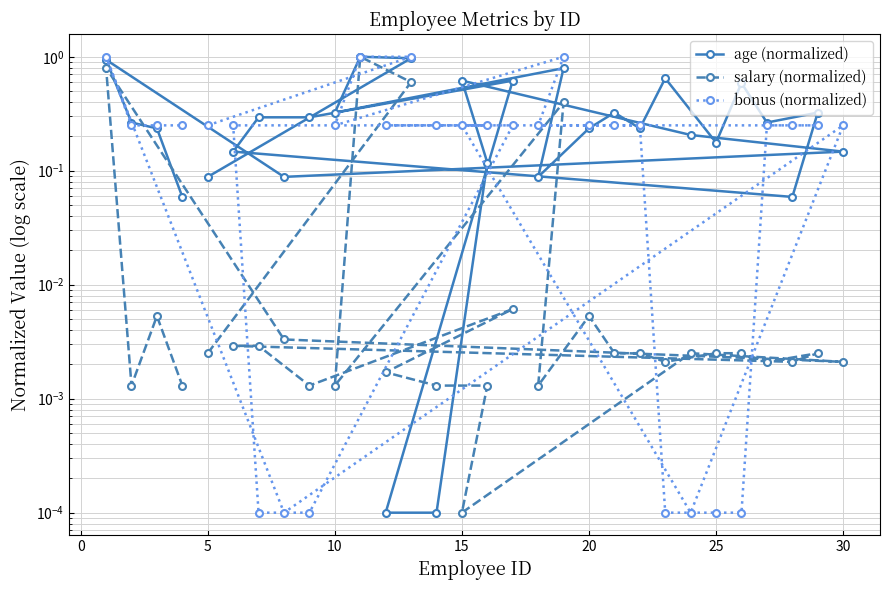

What is the difference between the highest and lowest values at 20?

0.2